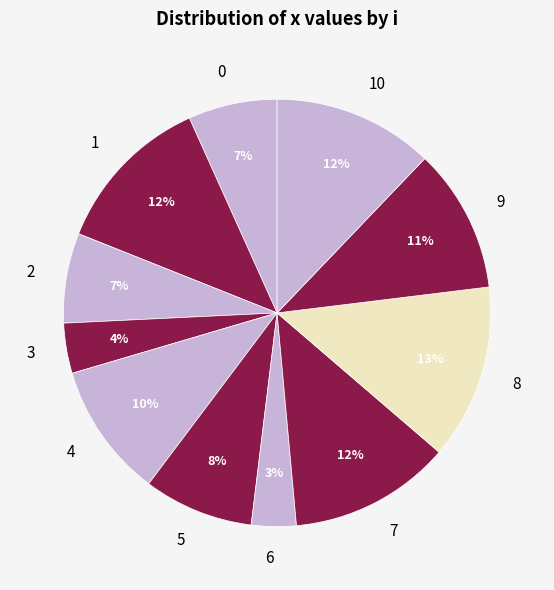

True or false: 1 accounts for 23% of the total.

False